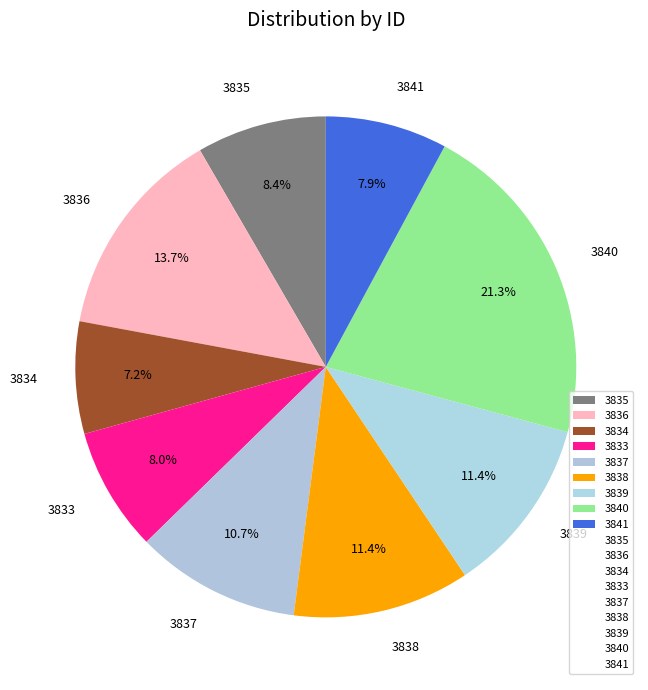

To the nearest percent, what is the average slice percentage?

11%